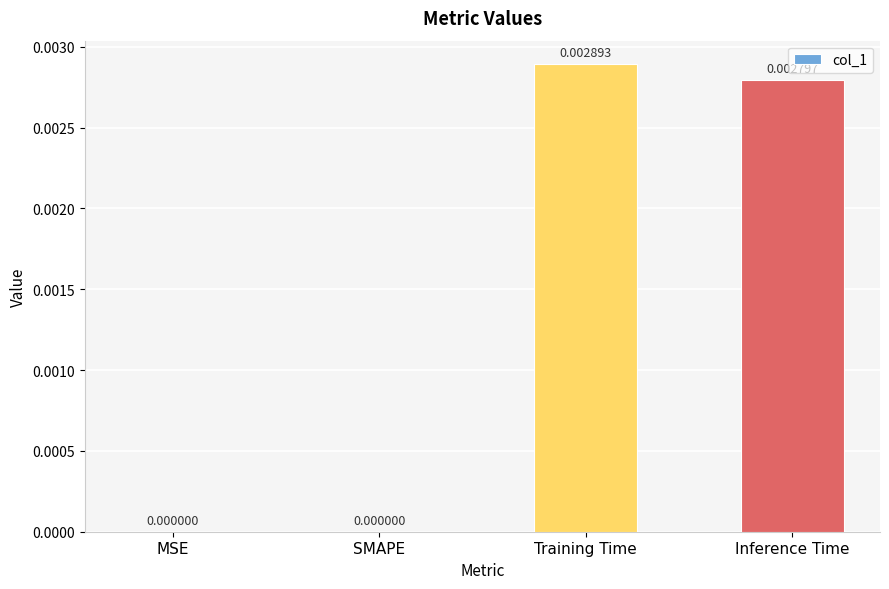

At which category does the chart reach its peak across all series?

Training Time